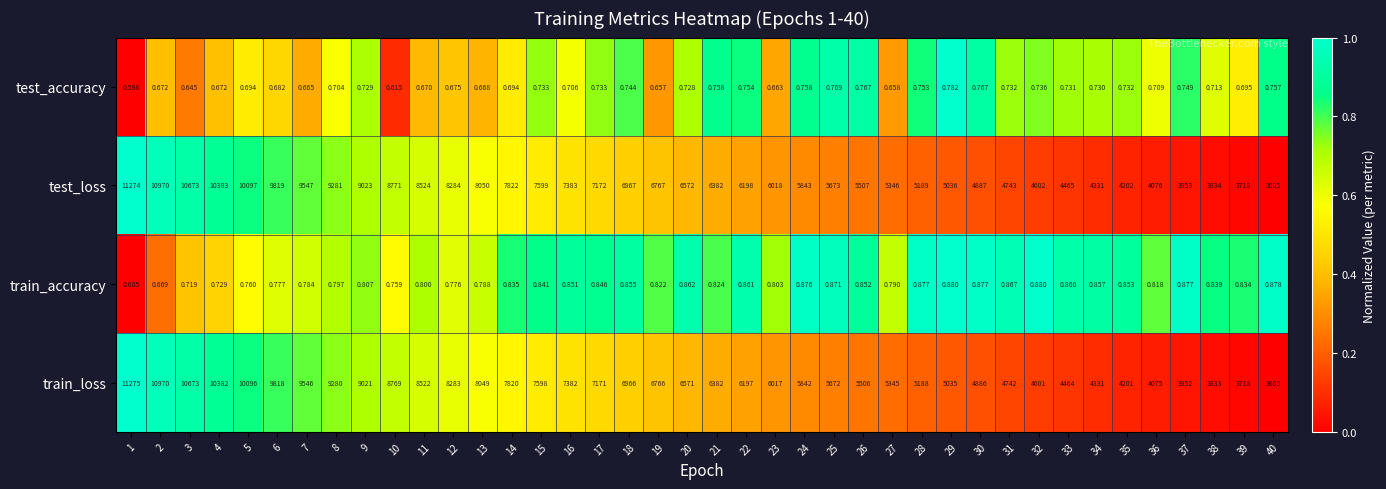

Between 11 and 22, which series saw the biggest shift?

test_loss